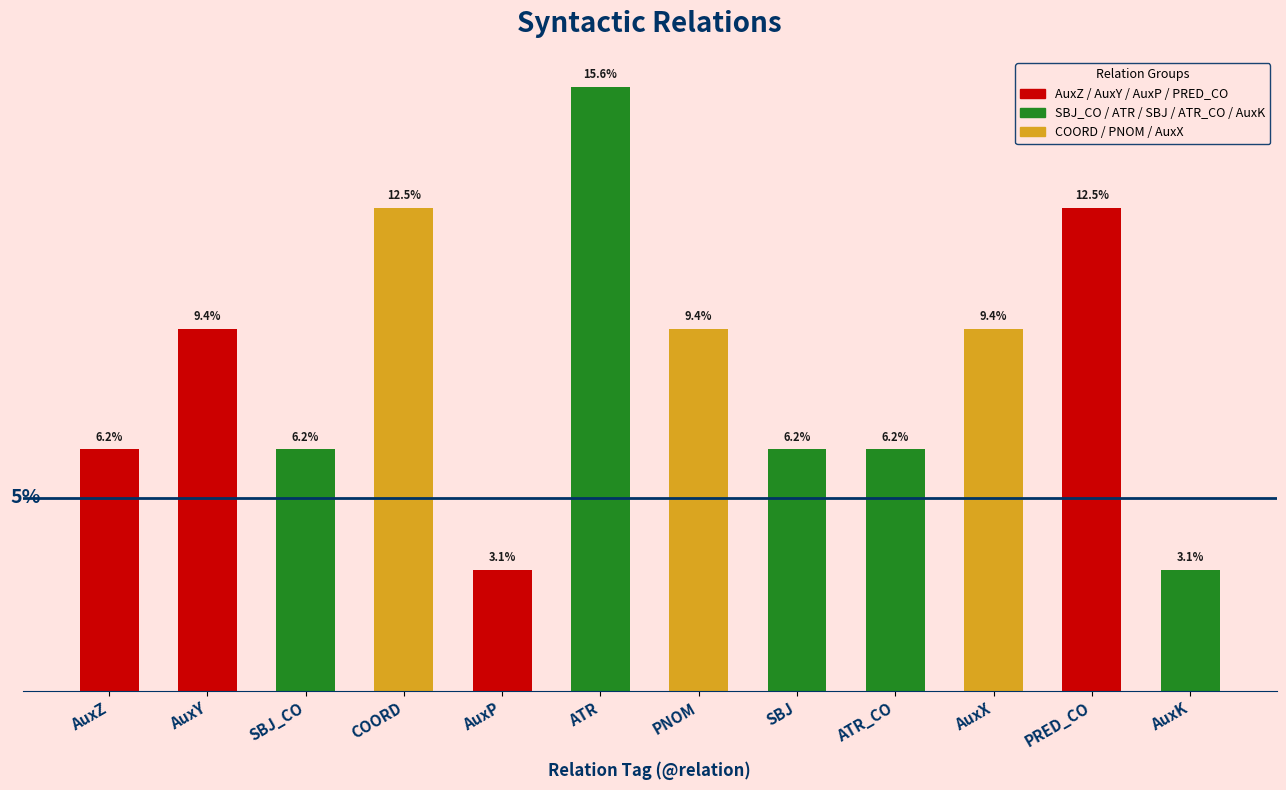

What is the label of the 2nd bar from the left?

AuxY